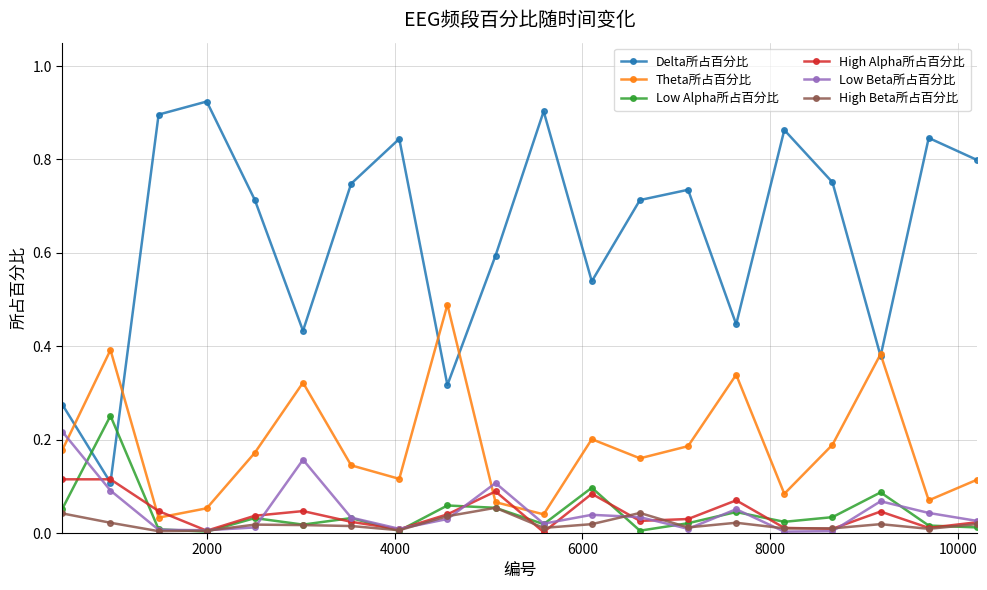

Which series has the largest range (max minus min)?

Delta所占百分比